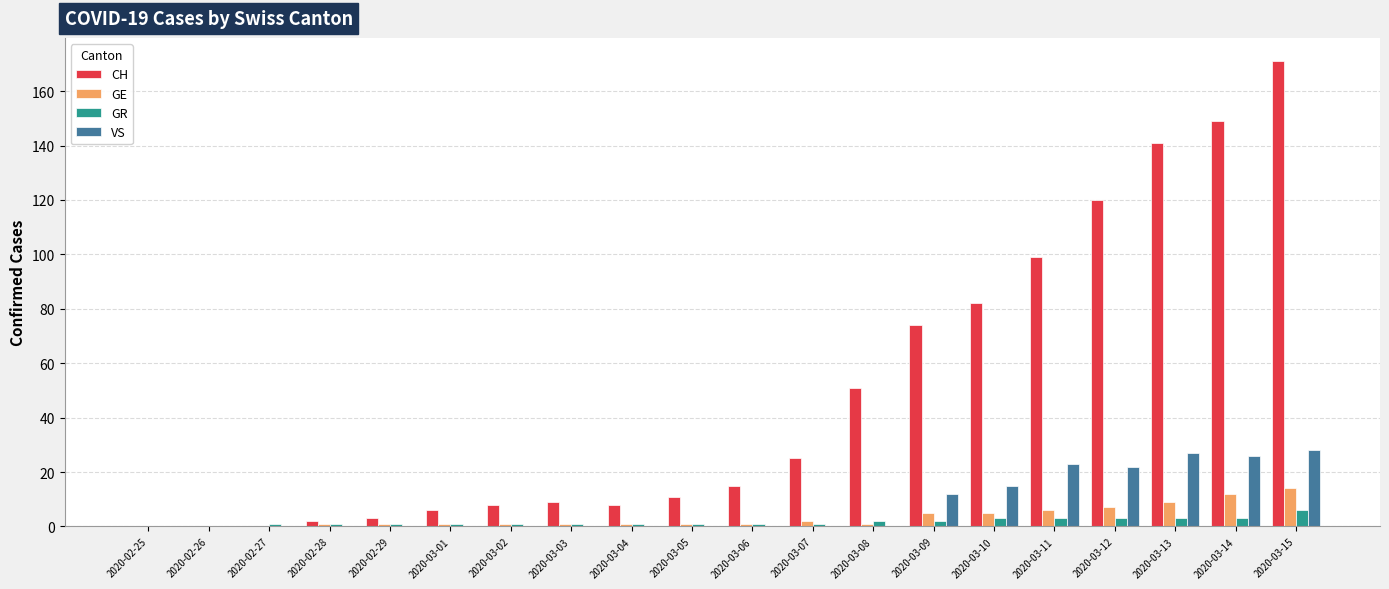

Reading left to right, what are all the values shown in this chart?

CH: 0	0	0	2	3	6	8	9	8	11	15	25	51	74	82	99	120	141	149	171
GE: 0	0	0	1	1	1	1	1	1	1	1	2	1	5	5	6	7	9	12	14
GR: 0	0	1	1	1	1	1	1	1	1	1	1	2	2	3	3	3	3	3	6
VS: 0	0	0	0	0	0	0	0	0	0	0	0	0	12	15	23	22	27	26	28